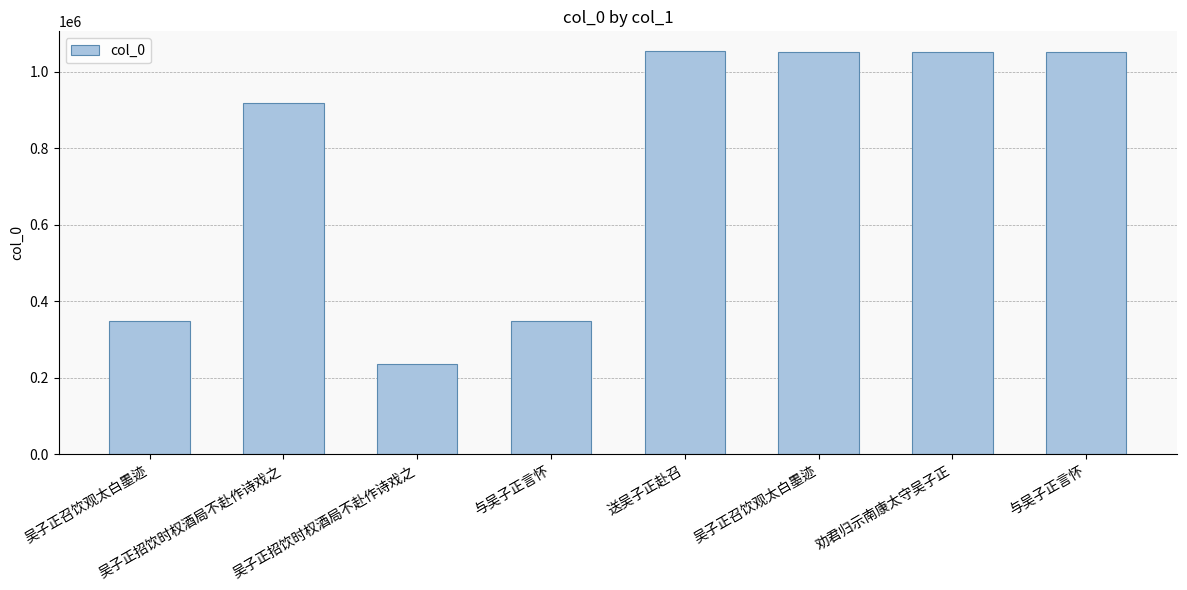

What is the maximum value shown in the chart?

1052387